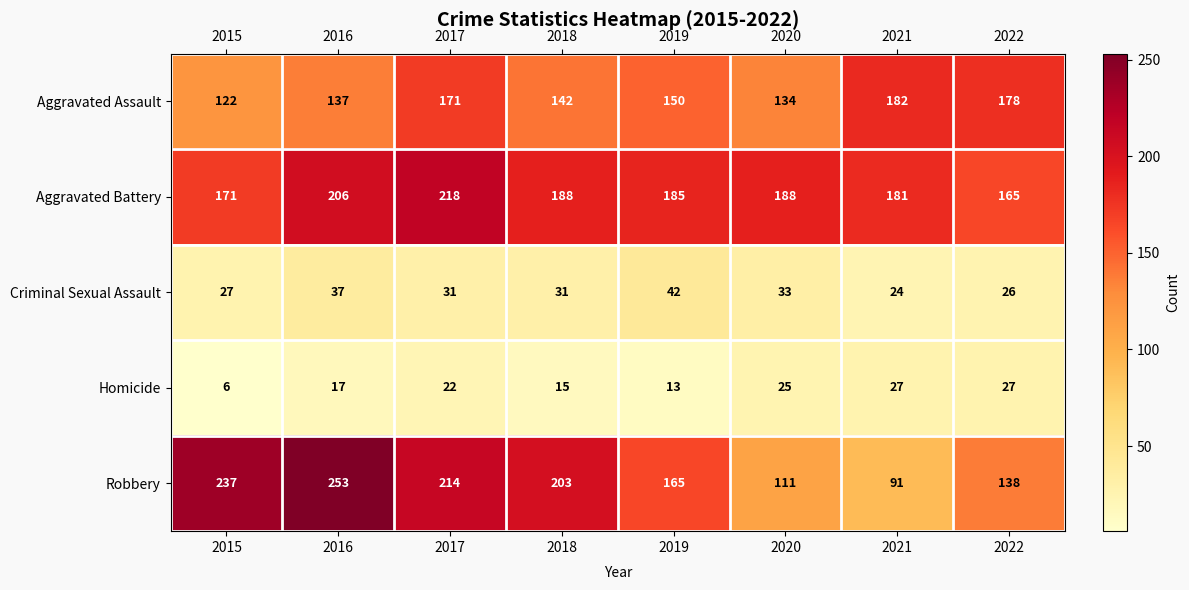

What is the sum of all Criminal Sexual Assault values?

251